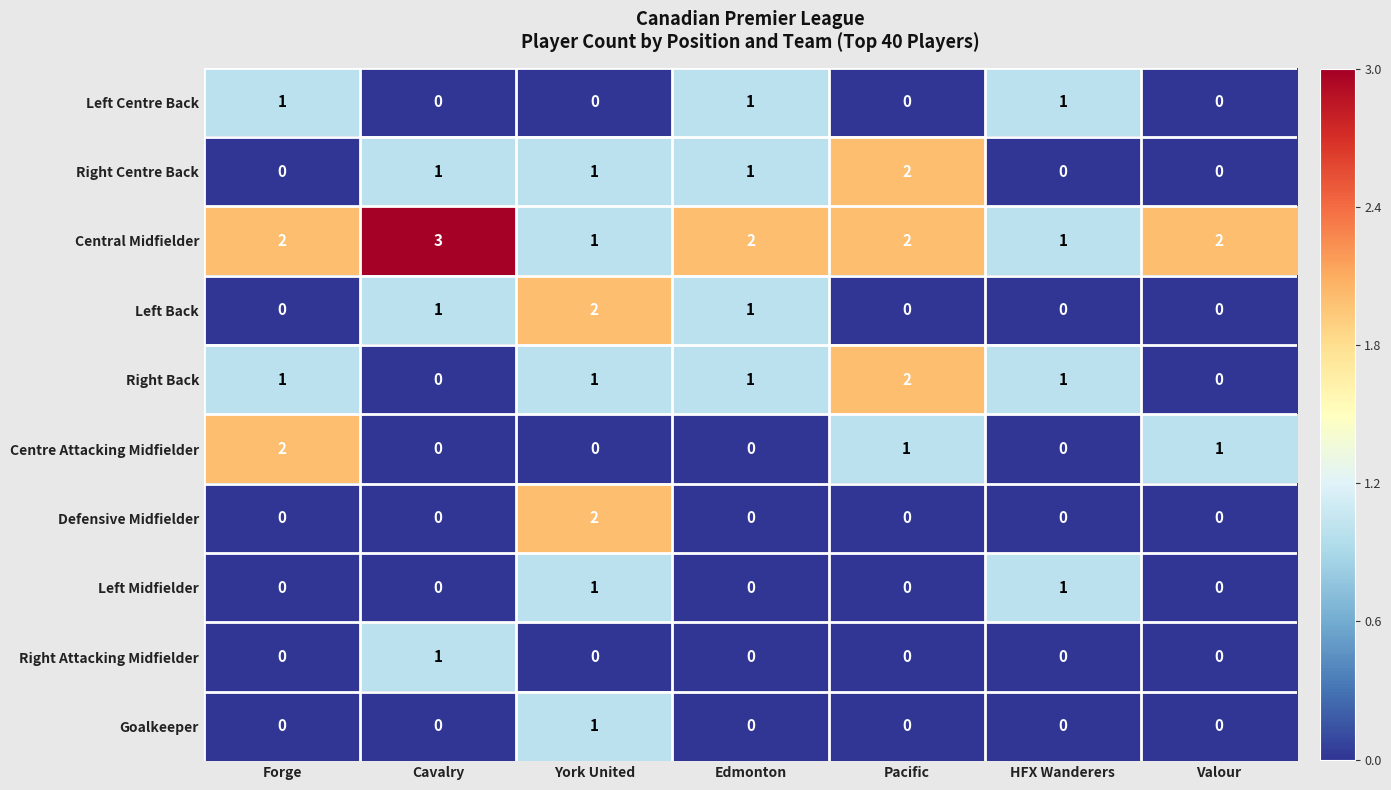

Which category has the highest value across all series?

Cavalry